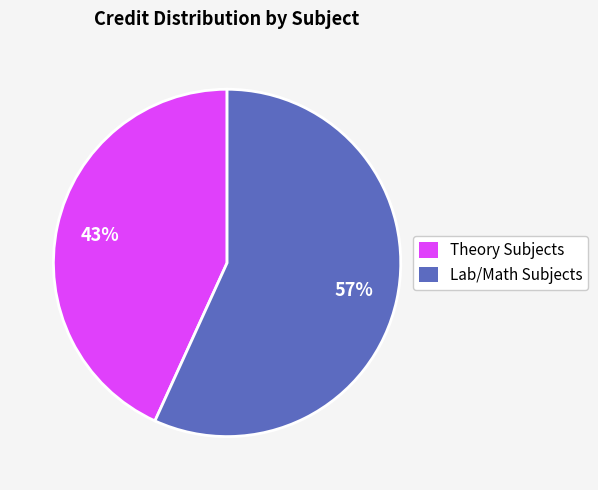

To the nearest percent, what is the difference between the largest and smallest slice percentages?

14%